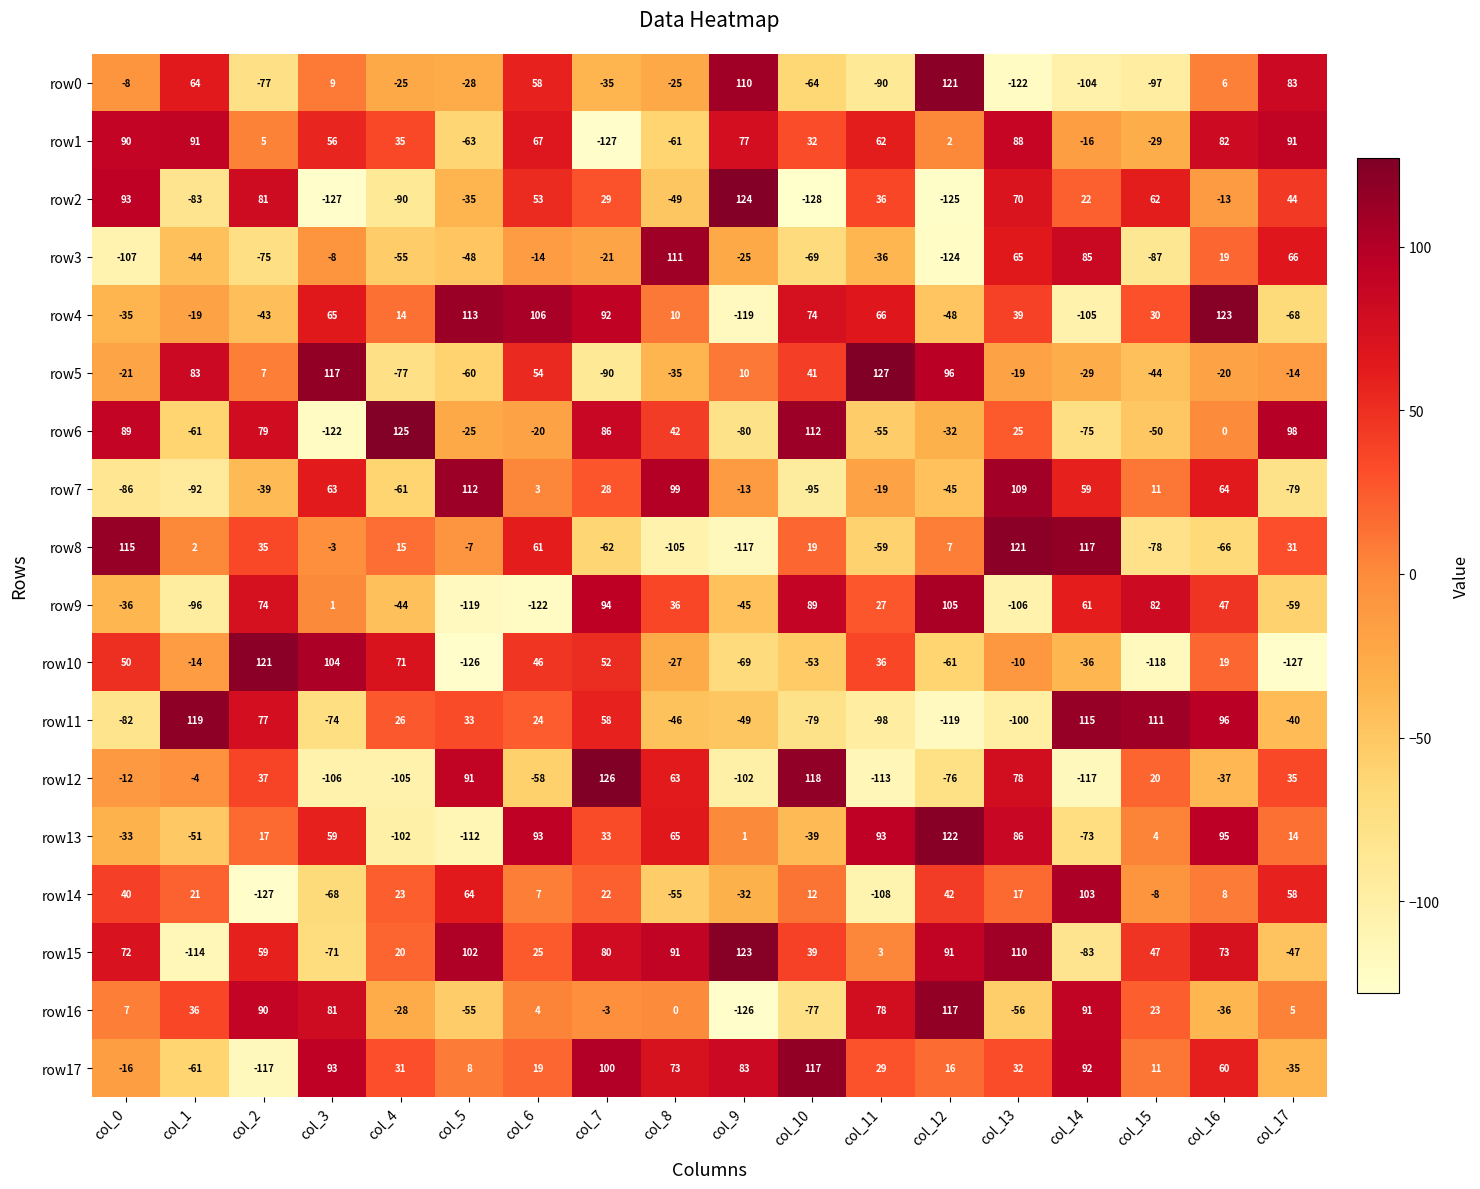

What is the total value across all series at col_1?

-223